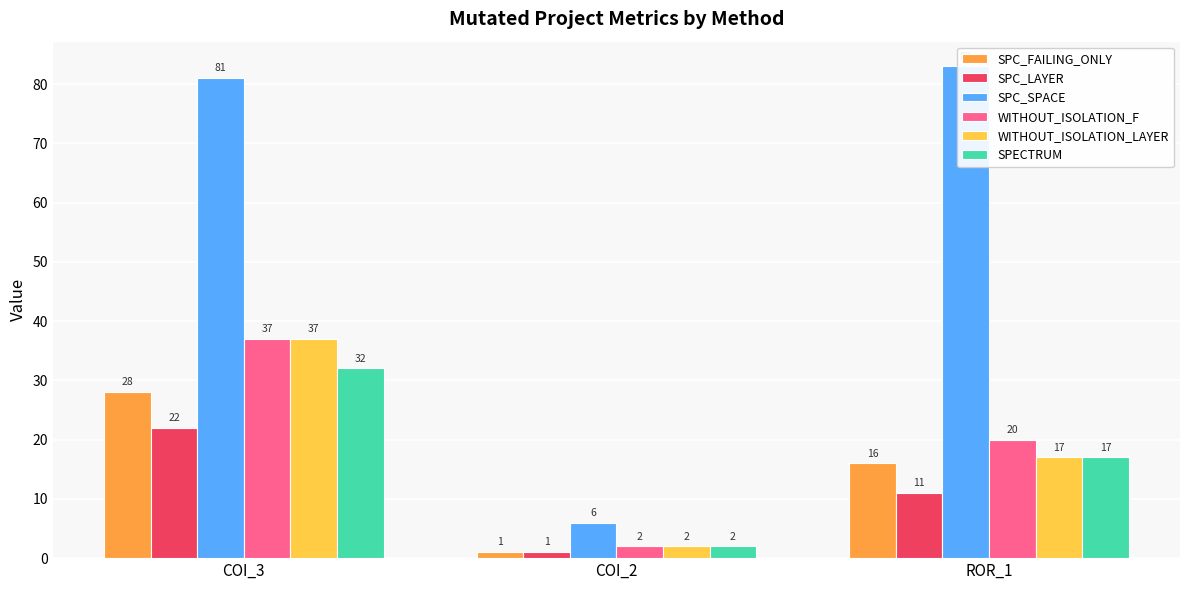

Reading left to right, what are all the values shown in this chart?

SPC_FAILING_ONLY: 28	1	16
SPC_LAYER: 22	1	11
SPC_SPACE: 81	6	83
WITHOUT_ISOLATION_F: 37	2	20
WITHOUT_ISOLATION_LAYER: 37	2	17
SPECTRUM: 32	2	17